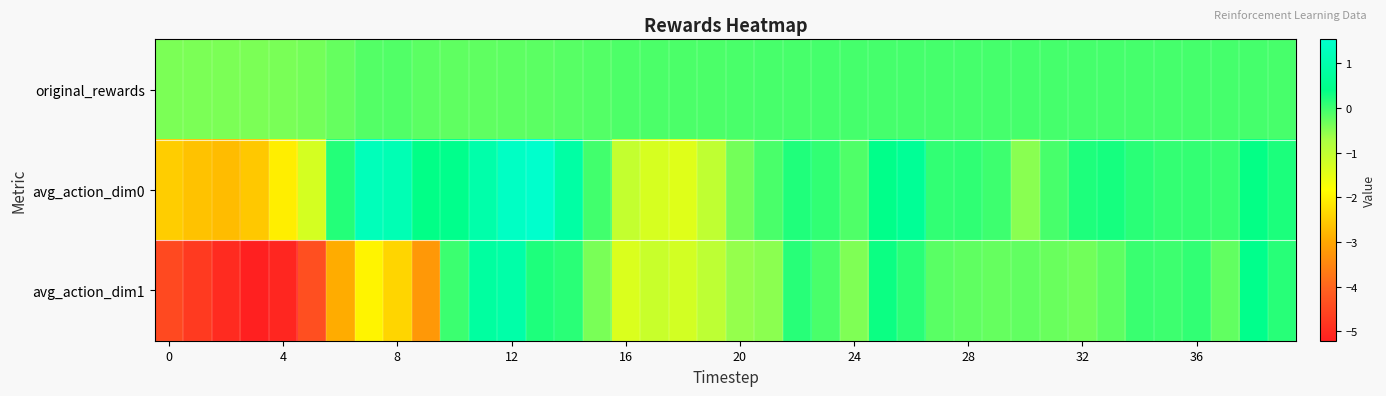

Reading left to right, extract all data points from this chart.

original_rewards: -0.4	-0.4	-0.4	-0.4	-0.4	-0.3	-0.3	-0.1	-0.1	-0.2	-0.2	-0.2	-0.2	-0.2	-0.2	-0.1	-0.1	-0.1	-0.1	-0.1	-0.1	-0.1	-0.1	-0.1	-0.0	-0.0	-0.1	-0.1	-0.1	-0.0	-0.0	-0.0	-0.0	-0.0	-0.0	-0.0	-0.1	-0.1	-0.1	-0.1
avg_action_dim0: -2.5	-2.6	-2.7	-2.6	-2.1	-1.3	0.2	1.2	1.1	0.4	0.5	1.0	1.4	1.5	0.9	-0.0	-1.1	-1.3	-1.4	-1.0	-0.3	-0.1	0.2	0.1	-0.1	0.4	0.6	0.1	0.1	0.0	-0.5	-0.1	0.2	0.3	0.1	0.1	0.1	0.0	0.4	0.2
avg_action_dim1: -4.5	-4.7	-5.0	-5.2	-5.1	-4.4	-2.9	-2.0	-2.4	-3.2	0.0	0.8	0.9	0.2	0.1	-0.4	-1.4	-1.1	-1.3	-1.0	-0.6	-0.5	0.2	-0.1	-0.4	0.3	0.1	-0.2	-0.2	-0.3	-0.2	-0.3	-0.3	-0.2	0.0	0.0	0.1	-0.2	0.5	0.1